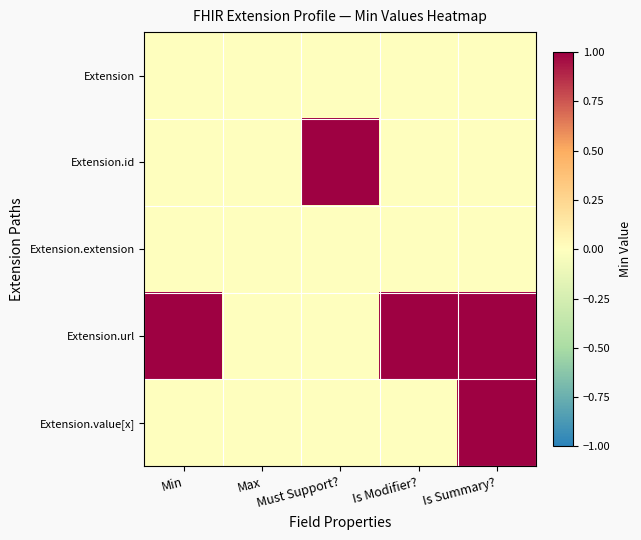

At which category is the sum across all series the highest?

Is Summary?